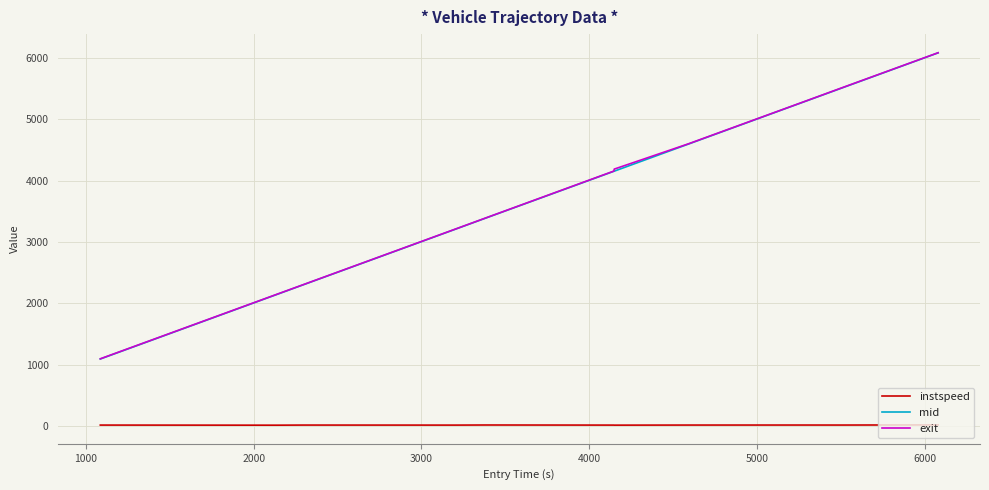

What is the highest value of the mid series?

6084.3